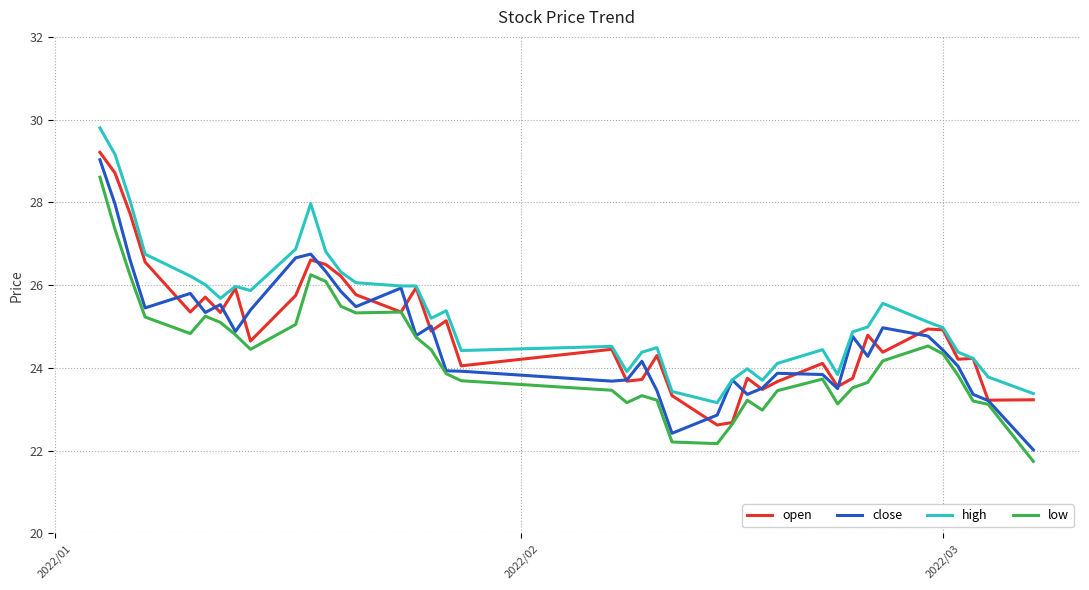

What is the lowest value of the low series?

21.7